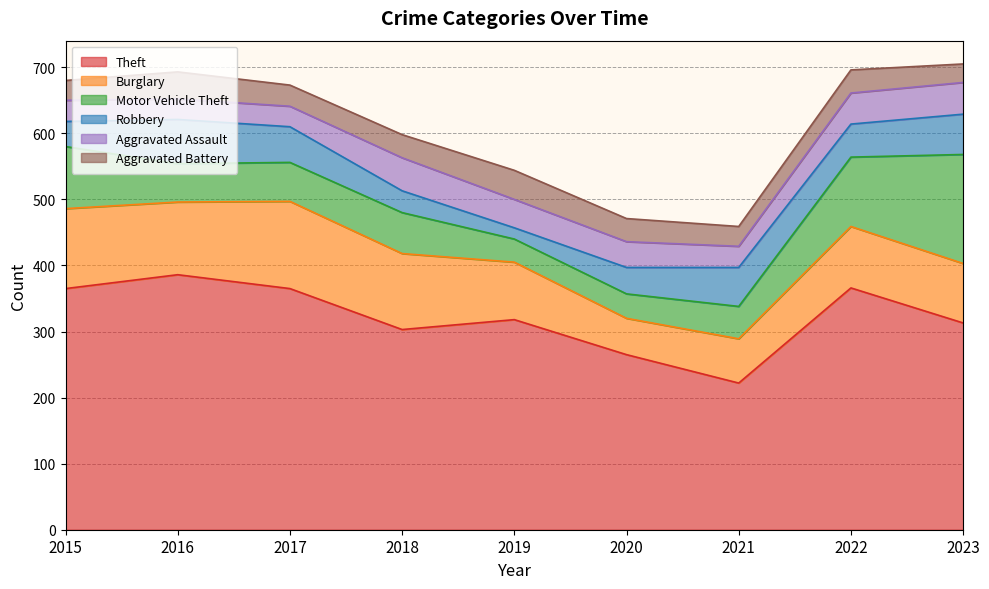

List the labels in order of Theft value, smallest first.

2021, 2020, 2018, 2023, 2019, 2015, 2017, 2022, 2016